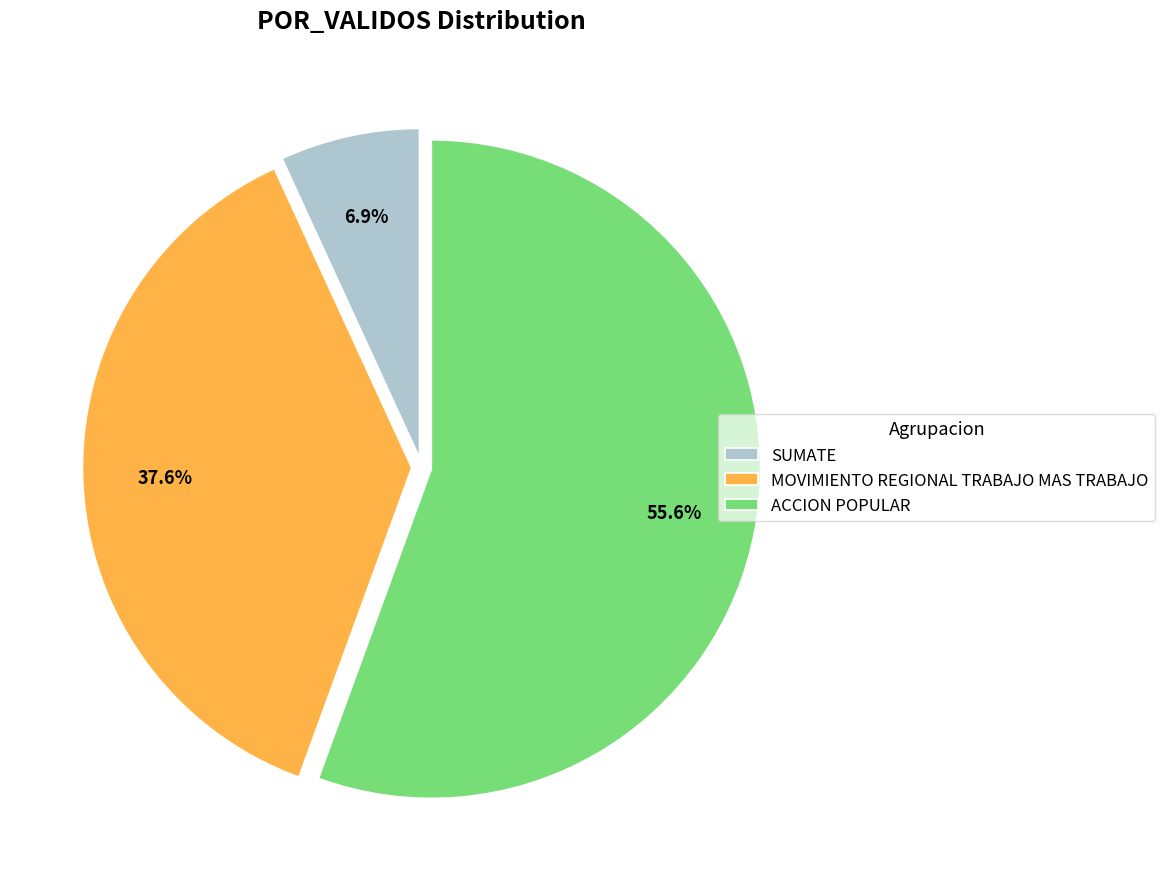

How many slices are in this pie chart?

3